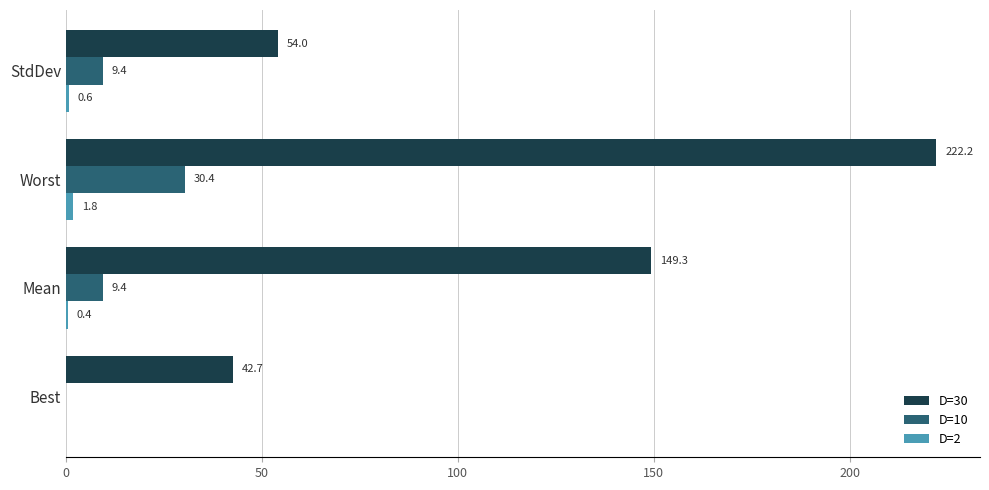

Between Best and StdDev, which series saw the biggest shift?

D=30